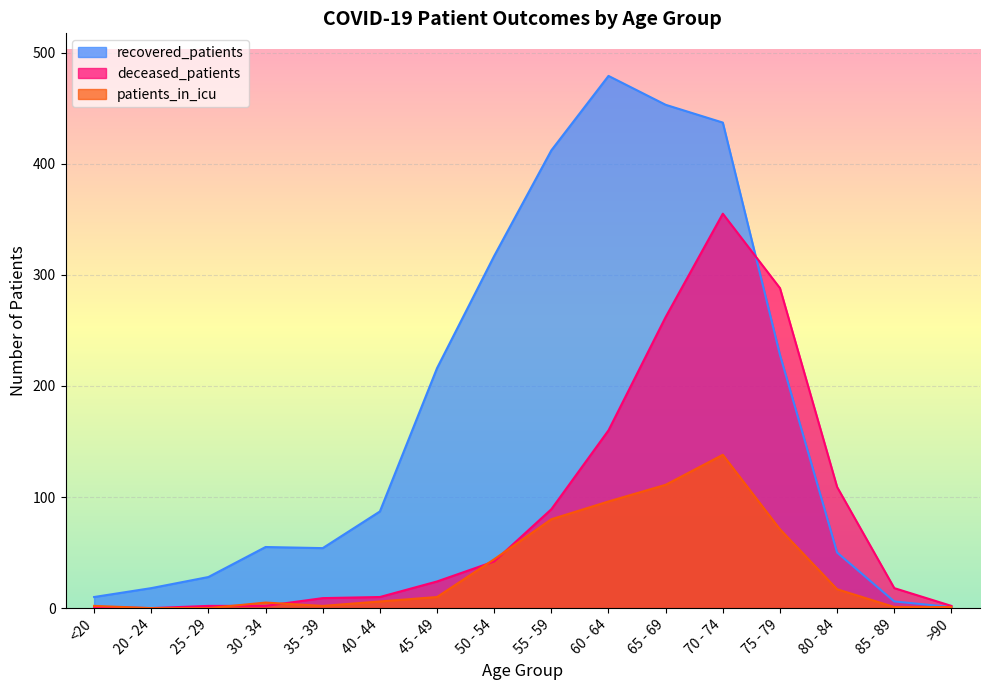

What is the difference between the second highest and minimum values in the deceased_patients series?

288